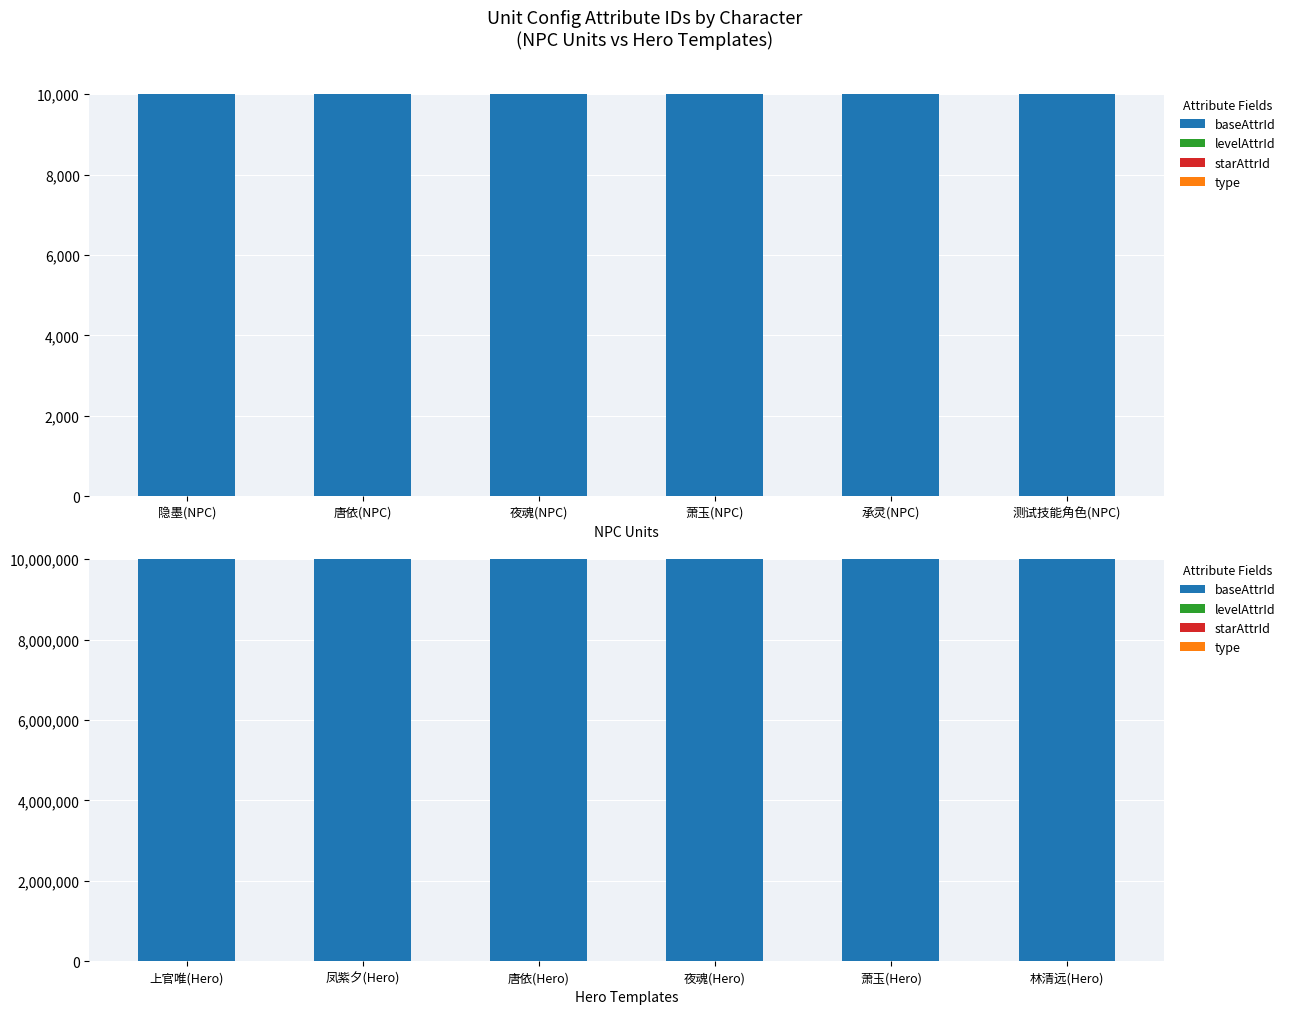

How many distinct data groups are displayed?

4